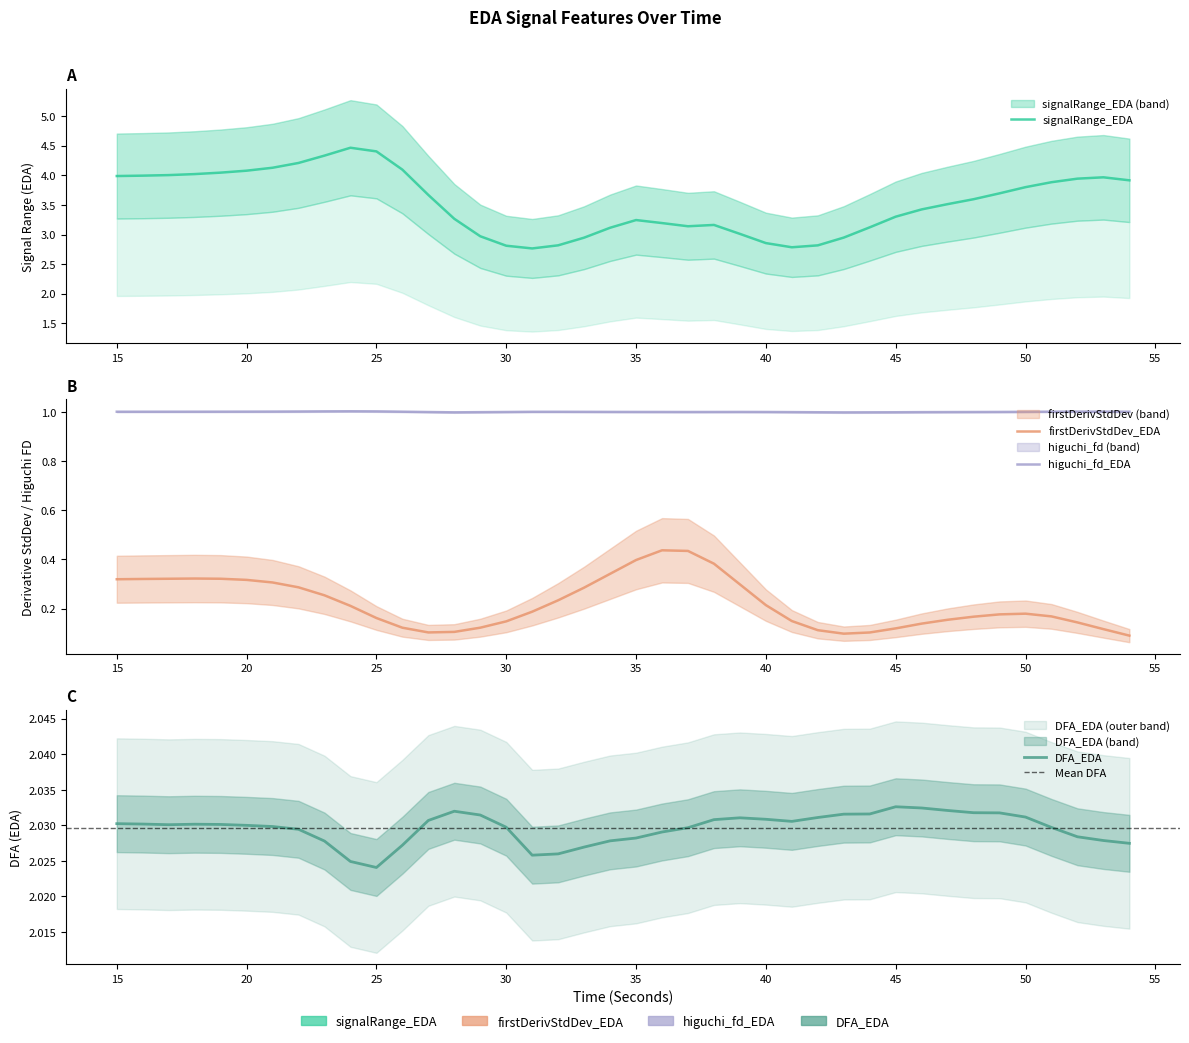

What is the sum of the firstDerivativeStdDev_EDA values at 37 and 18?

0.8